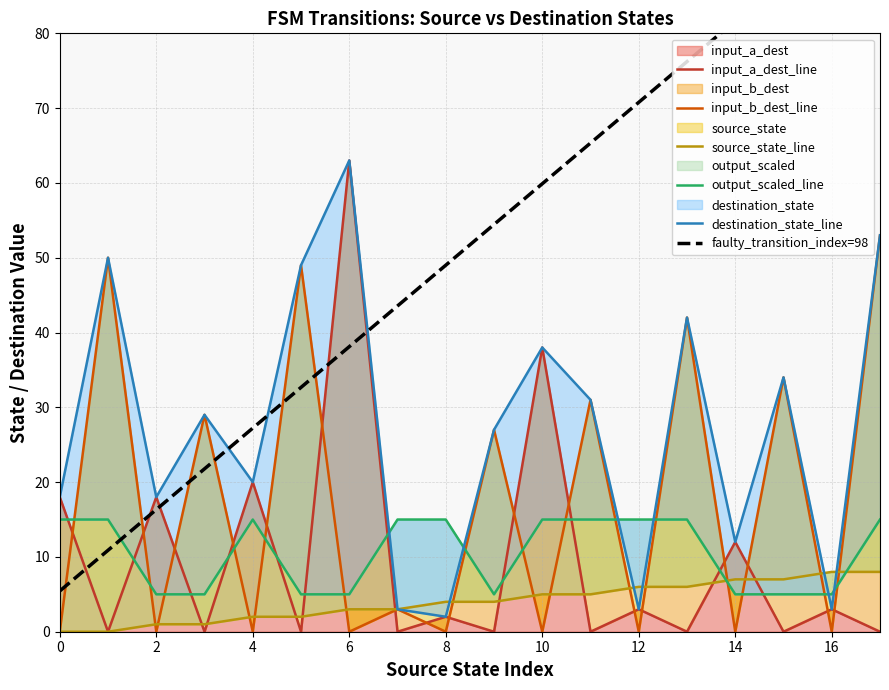

What is the spread (max minus min) of values at 13?

76.2